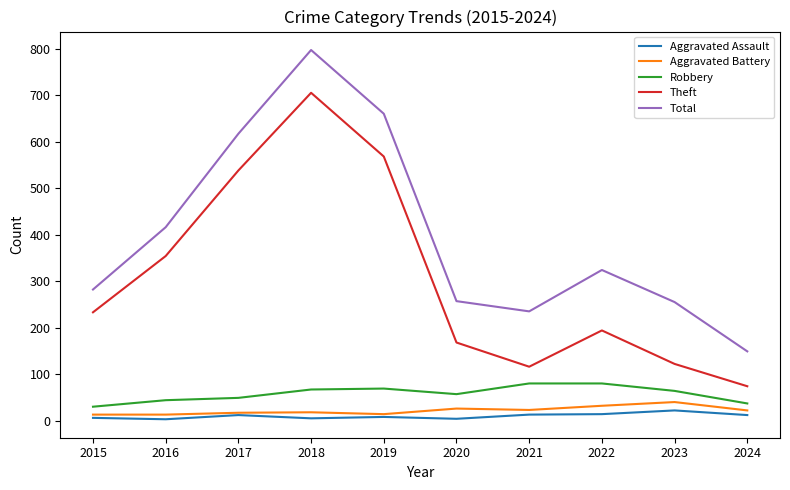

Is the value of Robbery at 2024 greater than the value of Aggravated Assault at 2021?

Yes